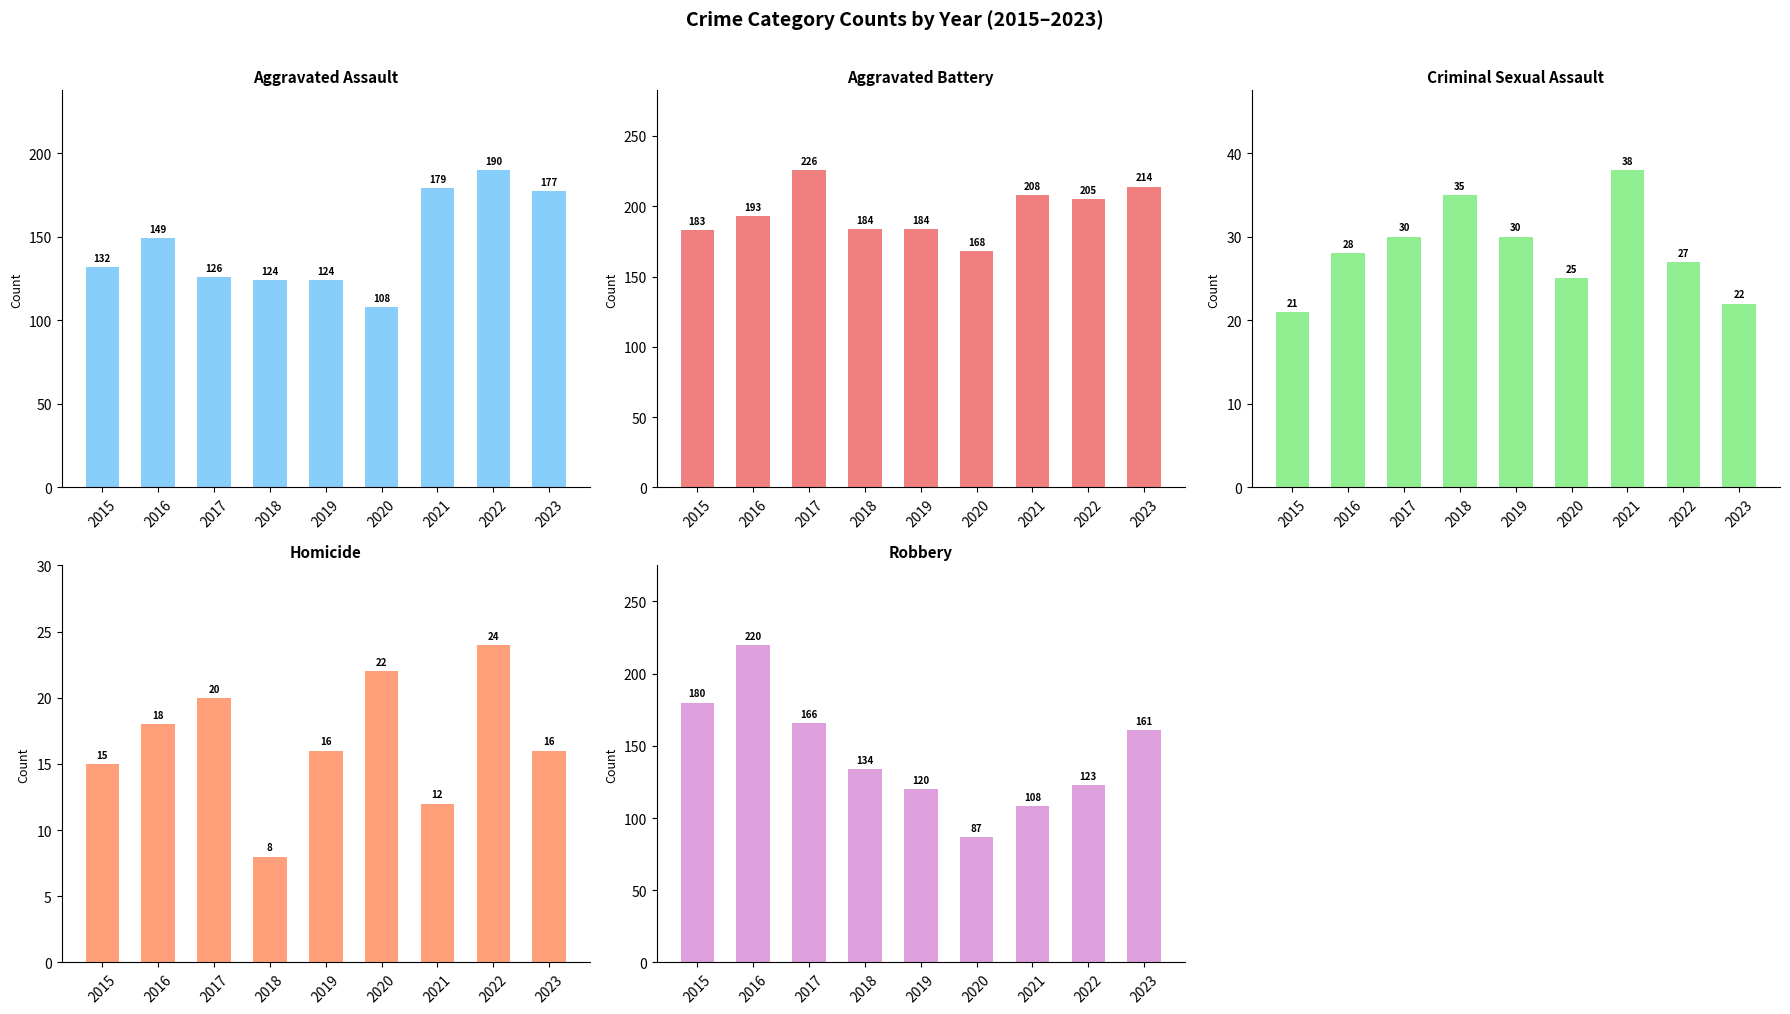

What is the sum of the Criminal Sexual Assault values at 2018 and 2023?

57